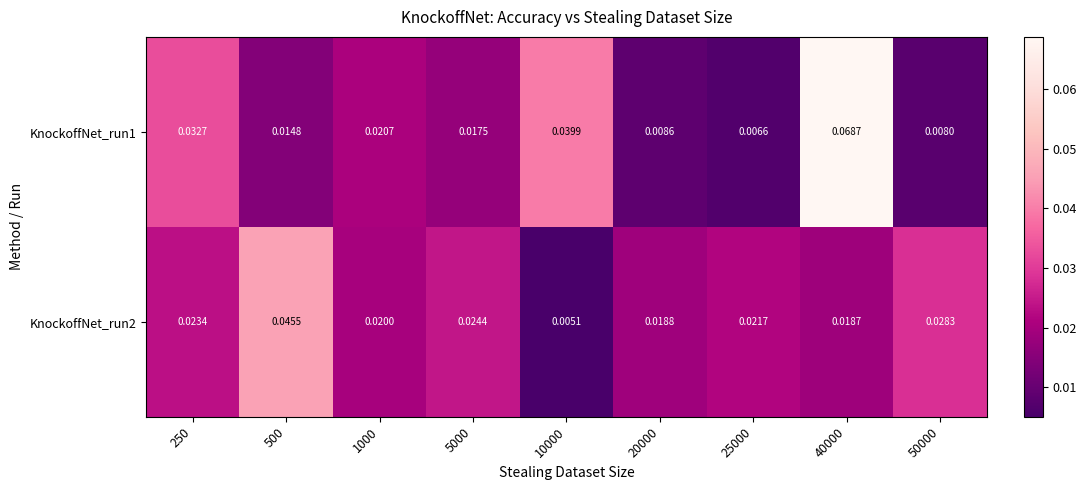

List the series in order of their peak value, highest first.

KnockoffNet_run1, KnockoffNet_run2